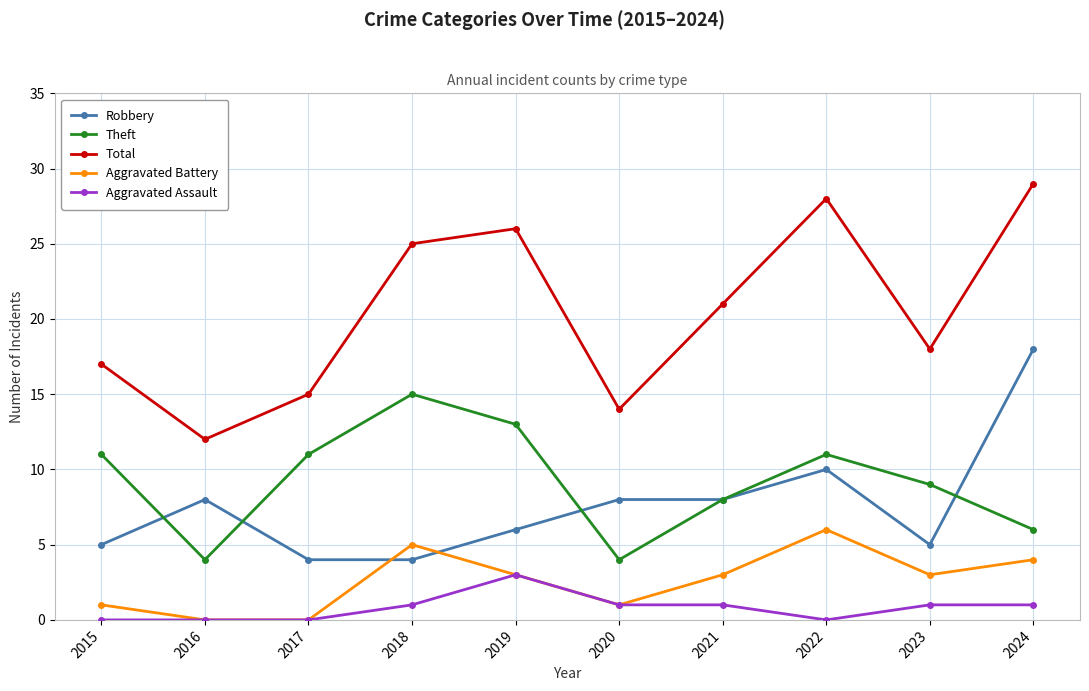

The Robbery series shows 9 at 2024. True or false?

False